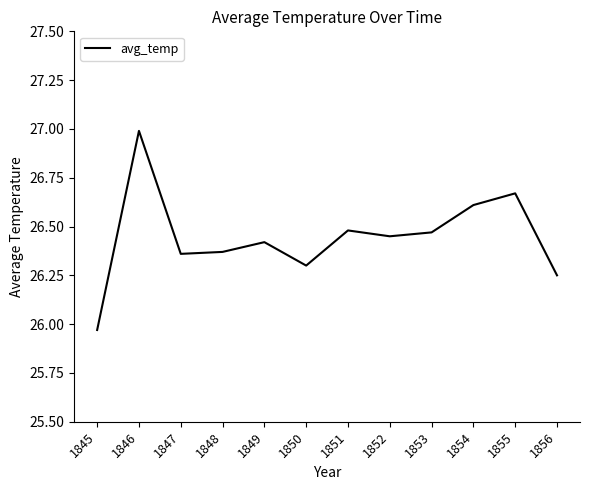

At which label is the value closest to 26?

1845